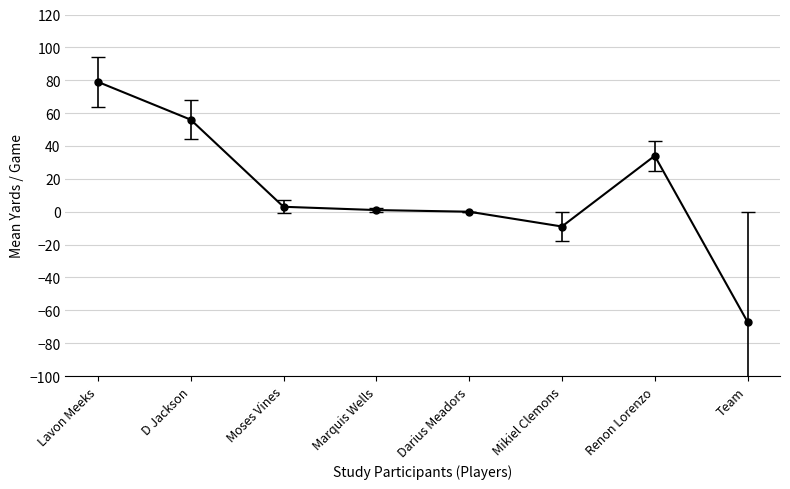

What is the sum of the values at Darius Meadors and Mikiel Clemons?

-9